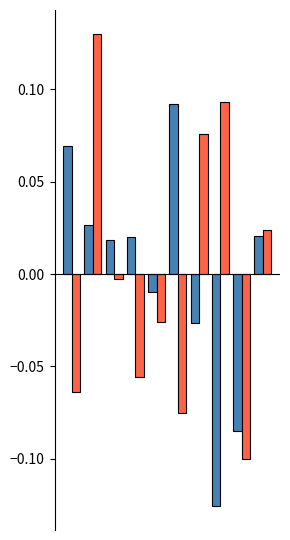

Count the number of categories in the chart.

10